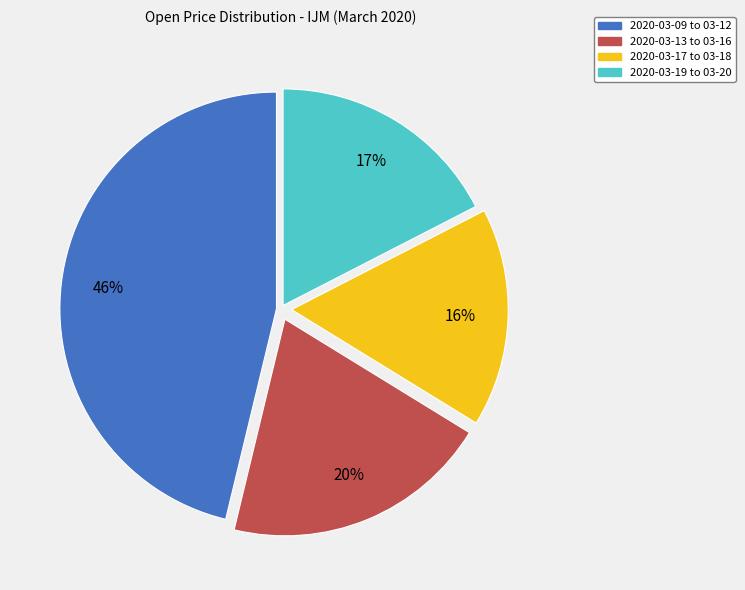

Which has a higher value, 2020-03-13 to 03-16 or 2020-03-19 to 03-20?

2020-03-13 to 03-16